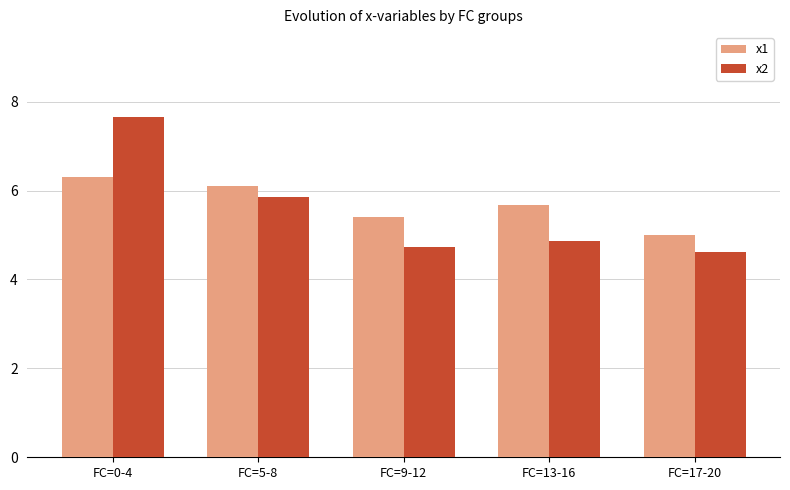

What is the maximum value for x2?

7.7